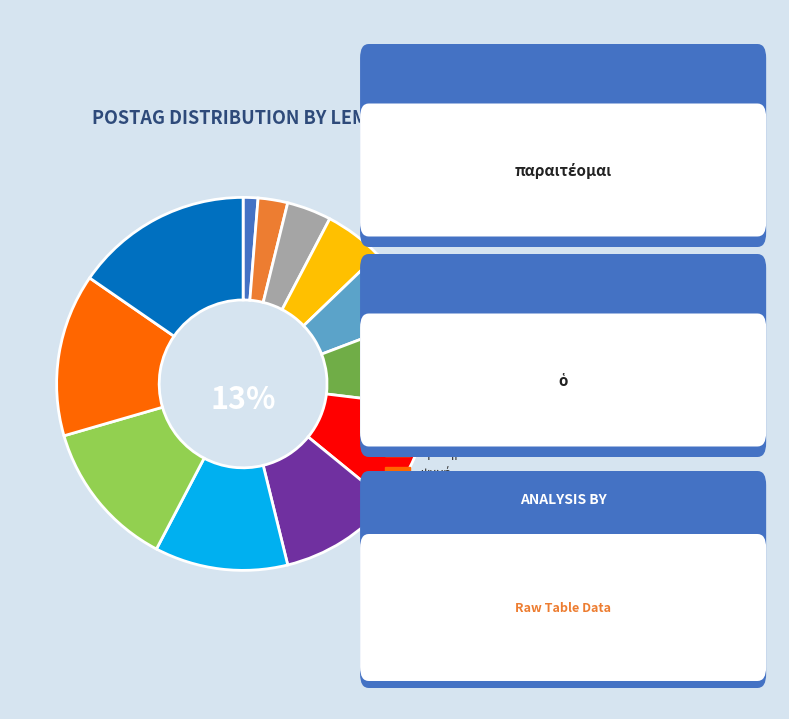

To the nearest percent, what is the difference between the largest and smallest slice percentages?

14%